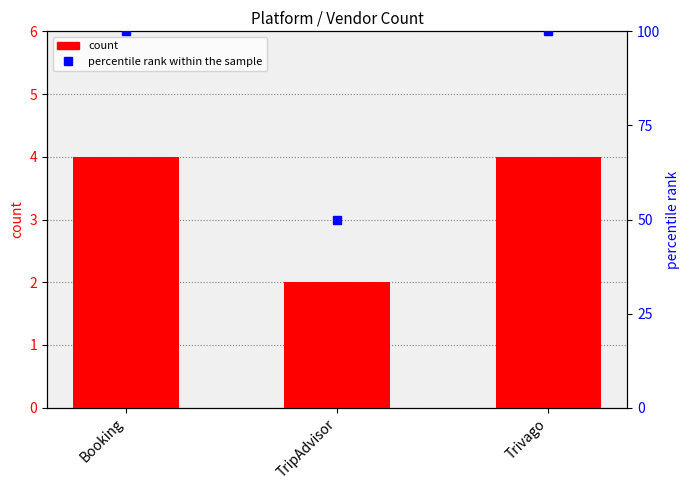

Rank the series by their maximum value, from highest to lowest.

percentile rank within the sample, count